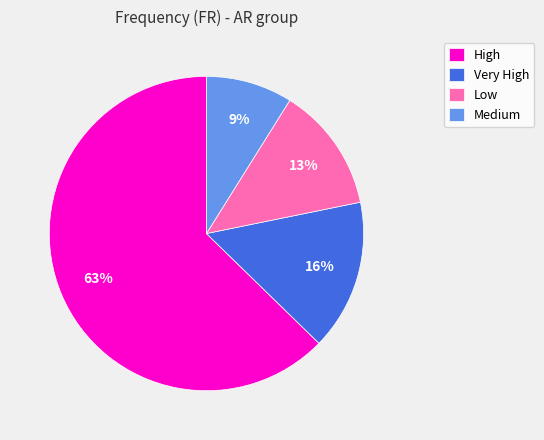

Is it true that Low is 18% of the pie?

False